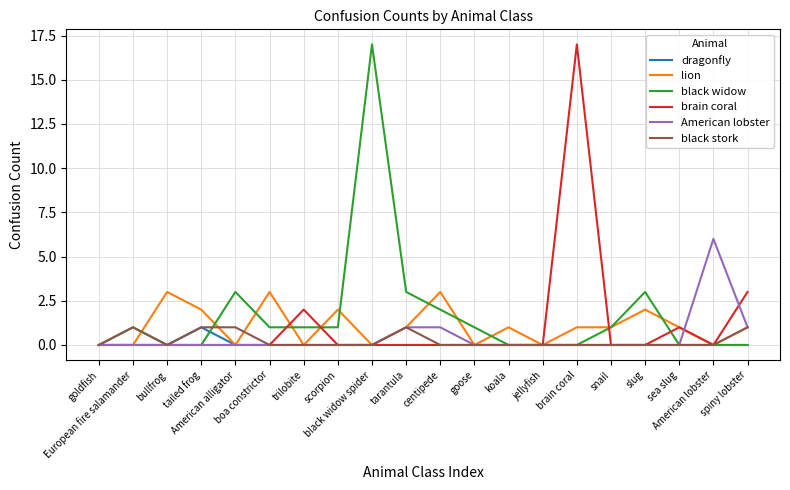

How many lines are shown in the chart?

6